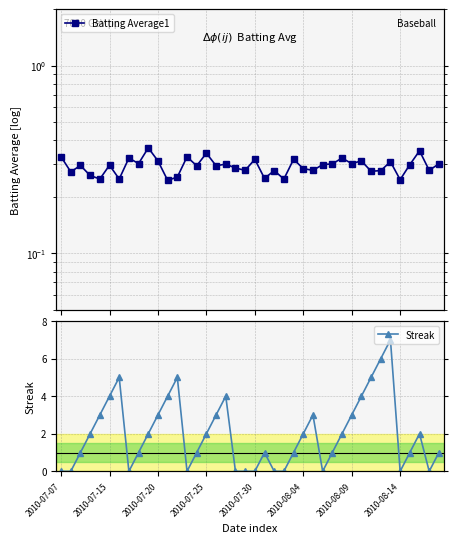

What is the average value of the Batting Average1 series?

0.3